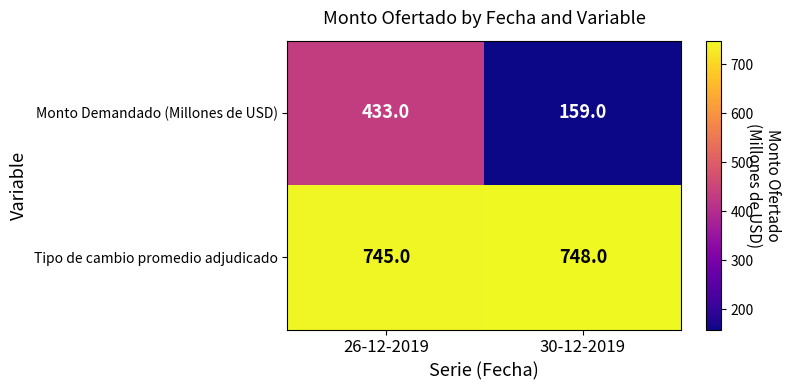

Reading left to right, extract all data points from this chart.

Monto Demandado (Millones de USD): 433	159
Tipo de cambio promedio adjudicado: 745	748